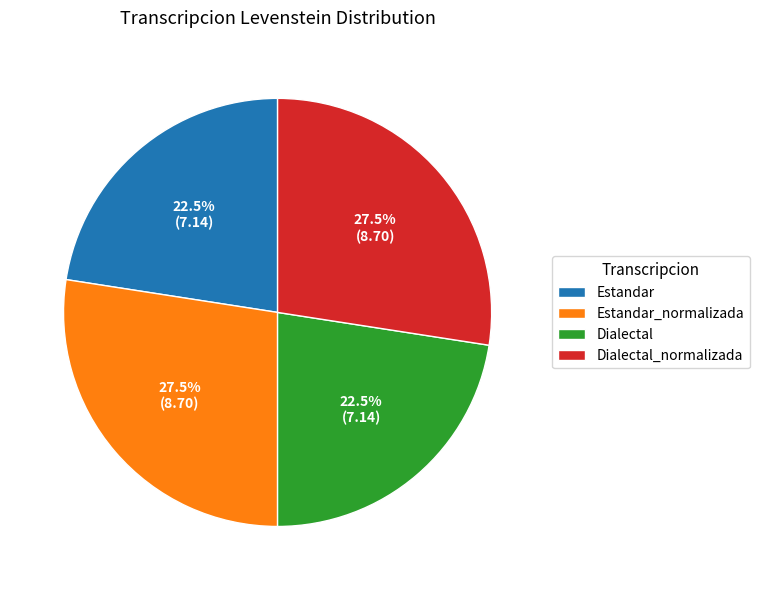

Does Estandar account for over 50% of the chart?

No